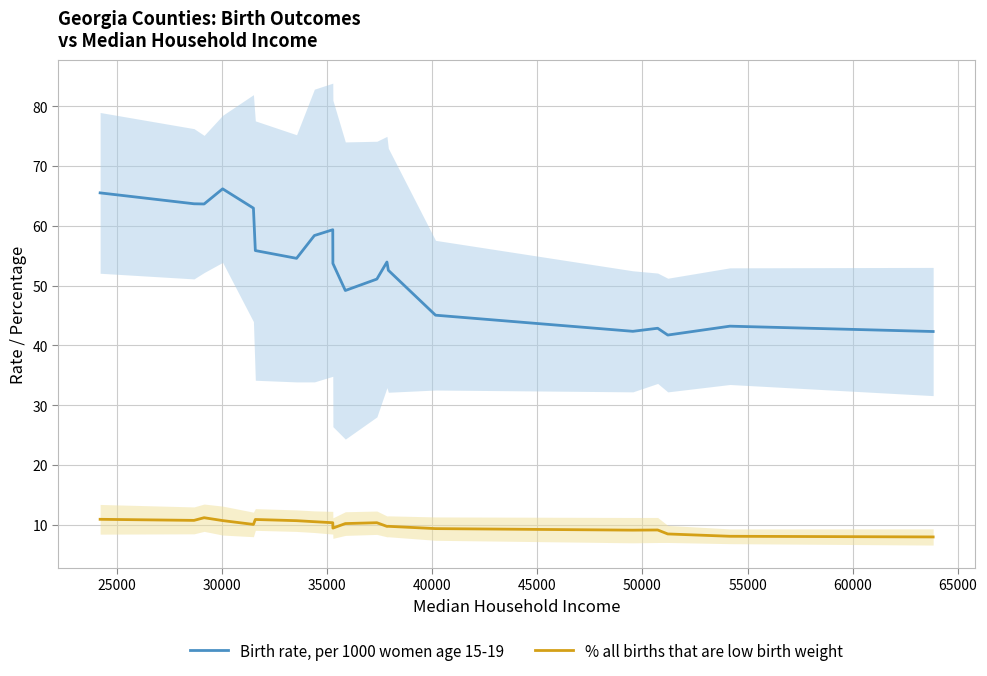

What is the maximum value for % all births that are low birth weight?

11.2